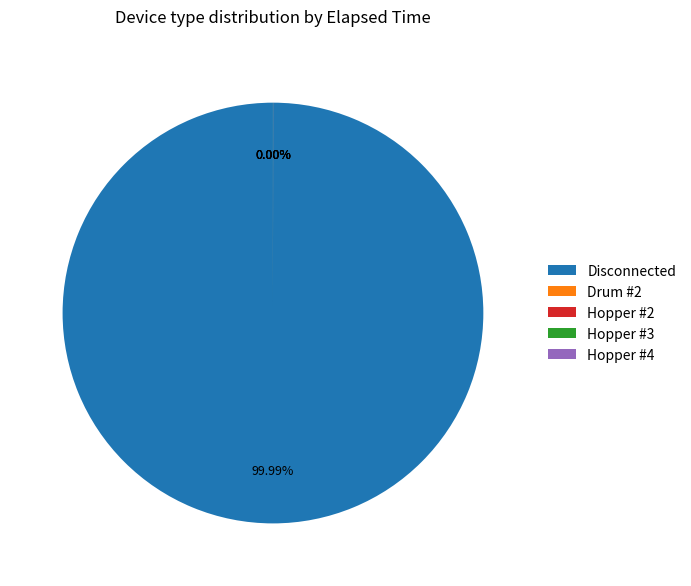

Rank the categories by value from highest to lowest.

Disconnected, Drum #2, Hopper #2, Hopper #3, Hopper #4